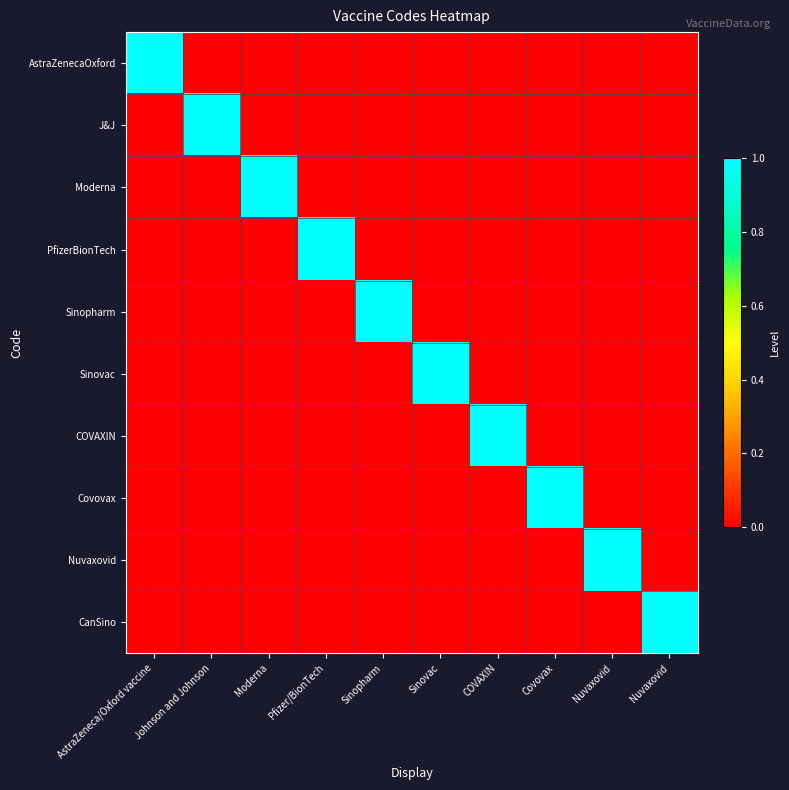

What is the spread (max minus min) of values at Pfizer/BionTech?

1